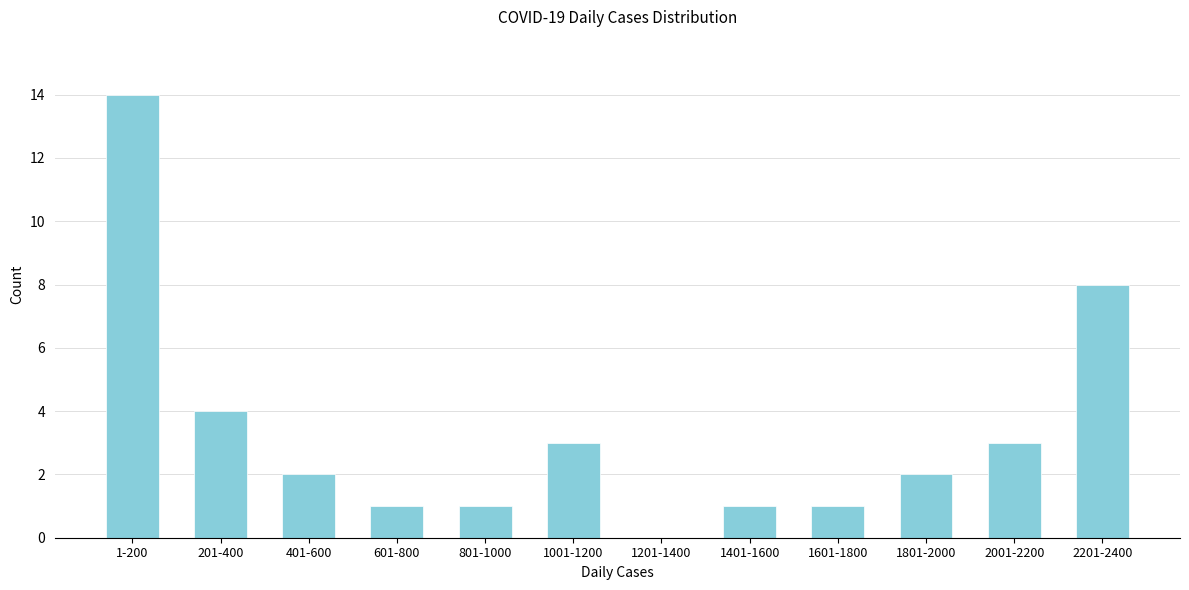

Reading right to left, extract all data points from this chart.

2201-2400=8	2001-2200=3	1801-2000=2	1601-1800=1	1401-1600=1	1201-1400=0	1001-1200=3	801-1000=1	601-800=1	401-600=2	201-400=4	1-200=14